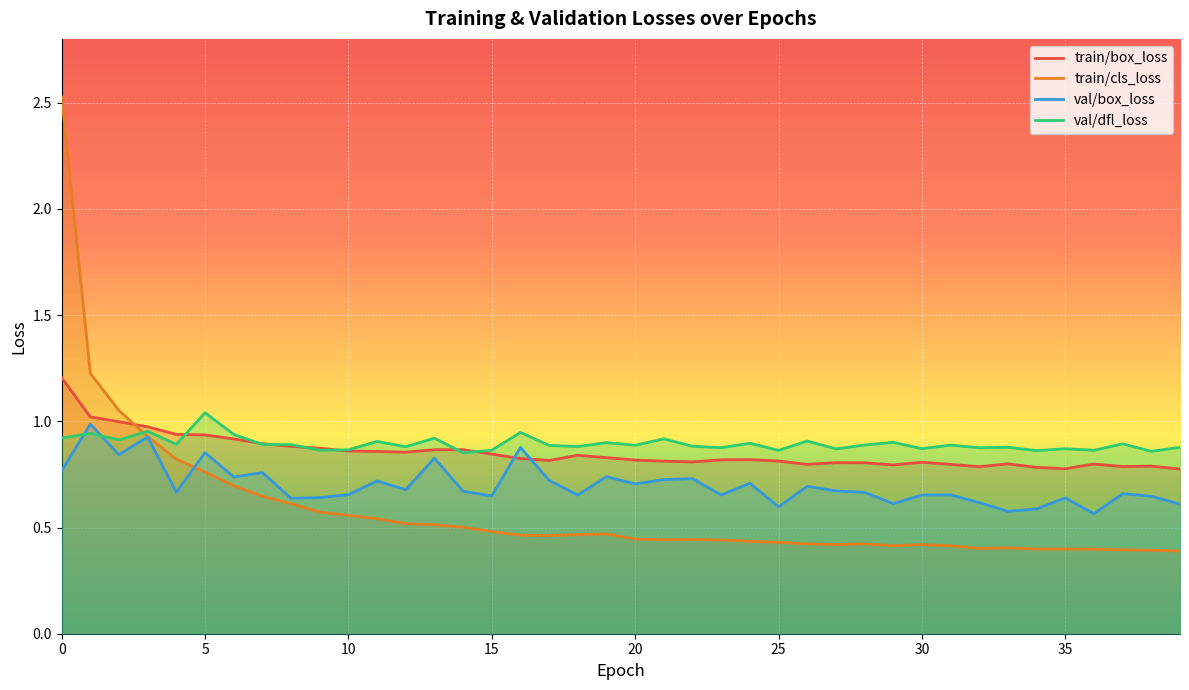

Which has a higher value, 22 or 25?

25